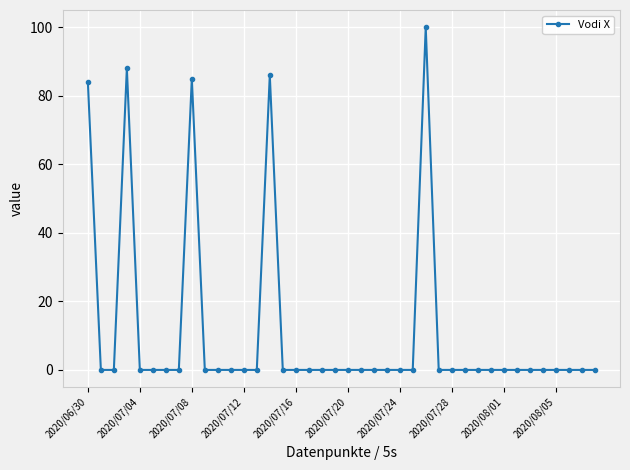

What is the sum of all values?

443